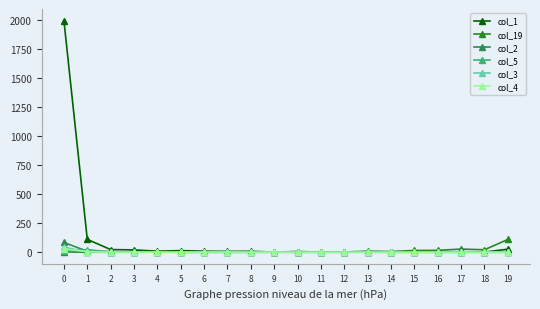

What is the maximum value shown in the chart?

1999